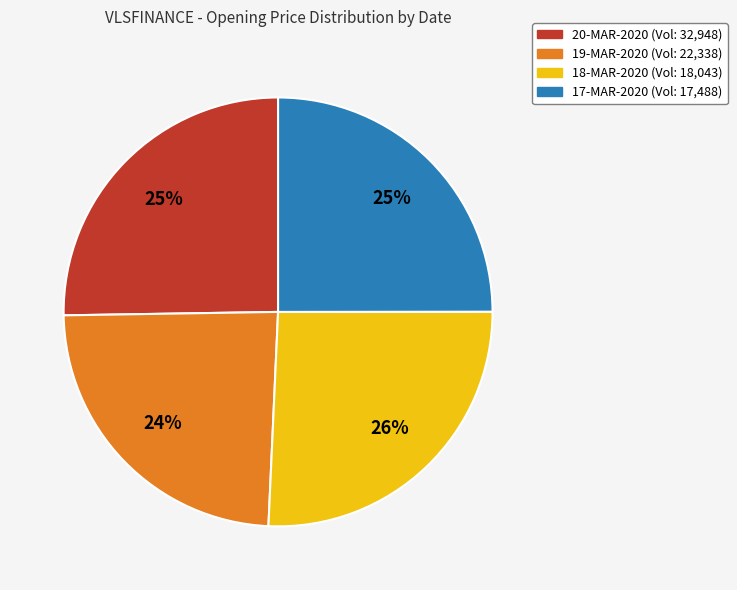

Is there any slice that represents more than half of the pie?

No